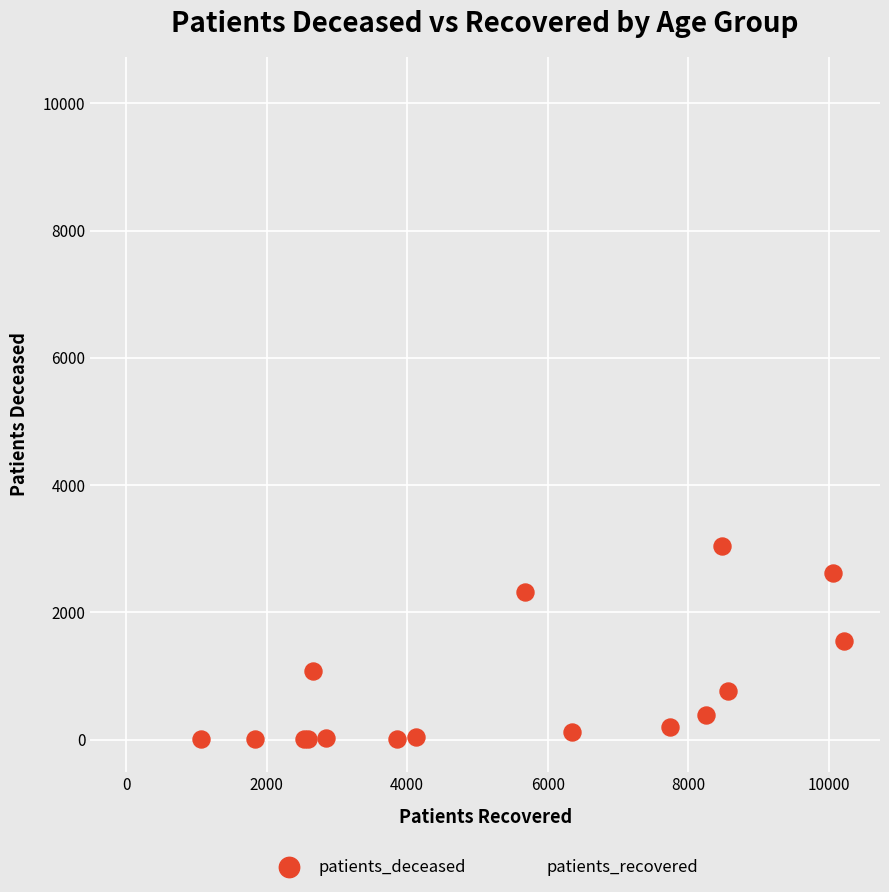

Which series has the widest spread of Y values?

patients_recovered